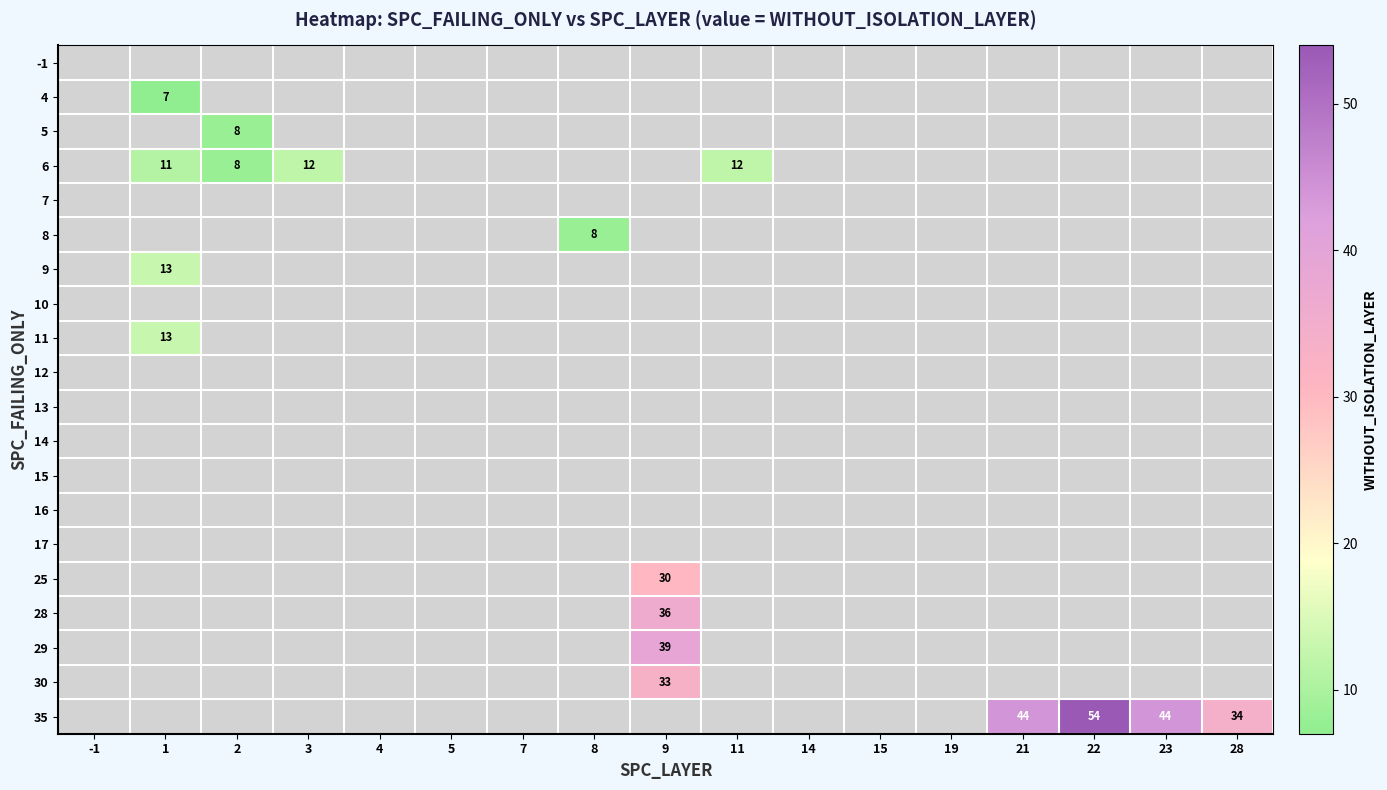

Is it true that 4 equals 2 at 1?

False